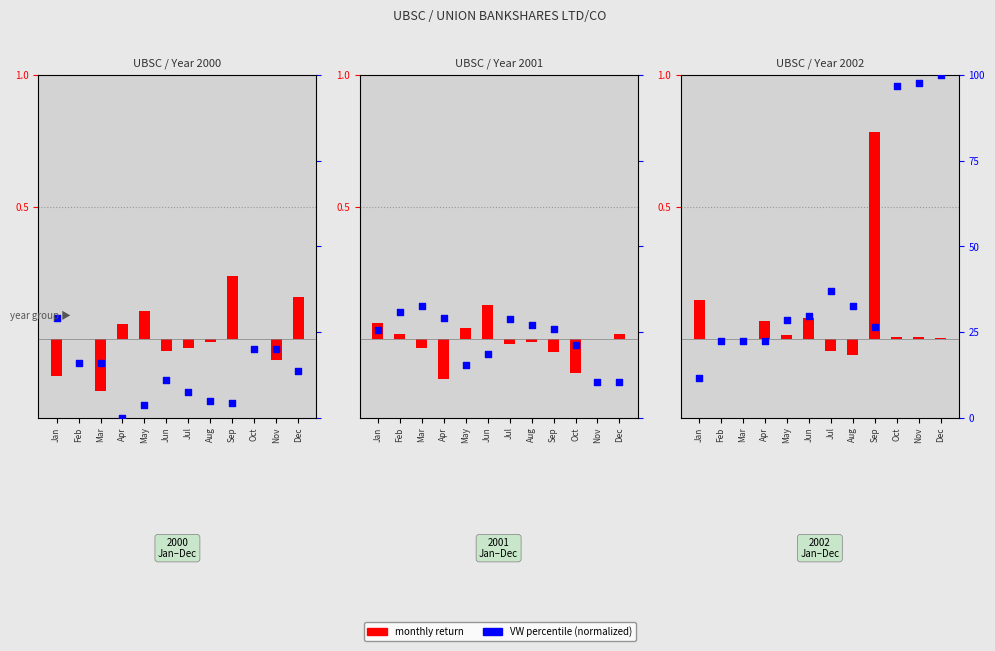

What is the total value across all series at Jun?

29.9